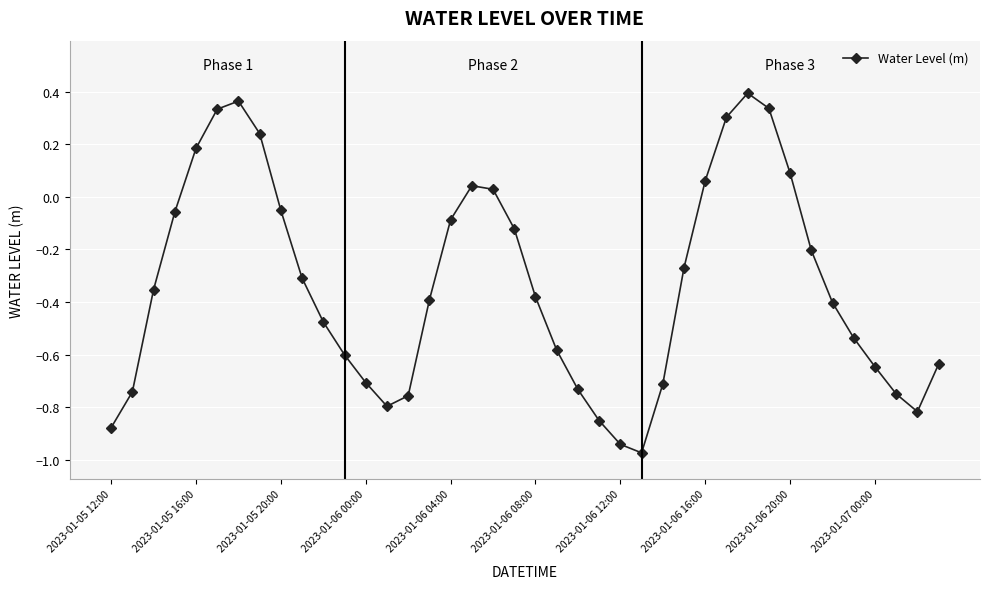

What is the difference between the second highest and second lowest values?

1.3